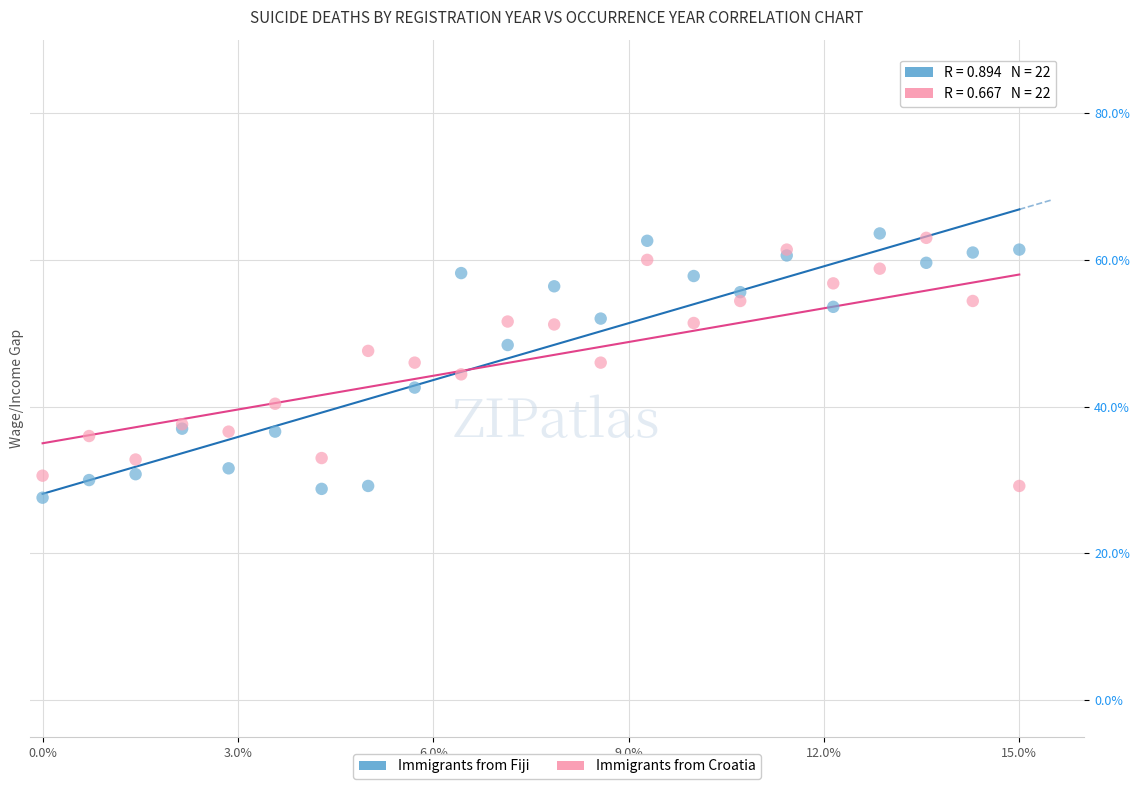

What is the X range (max minus min) for the scatter plot?

15.0